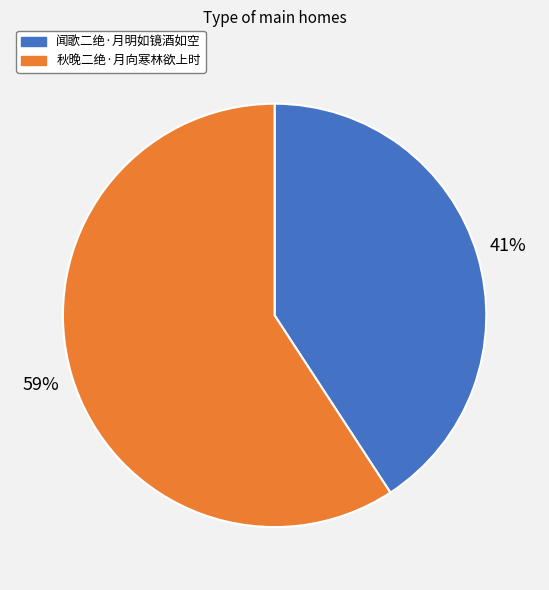

What percentage is the 闻歌二绝·月明如镜酒如空 slice, to the nearest percent?

41%